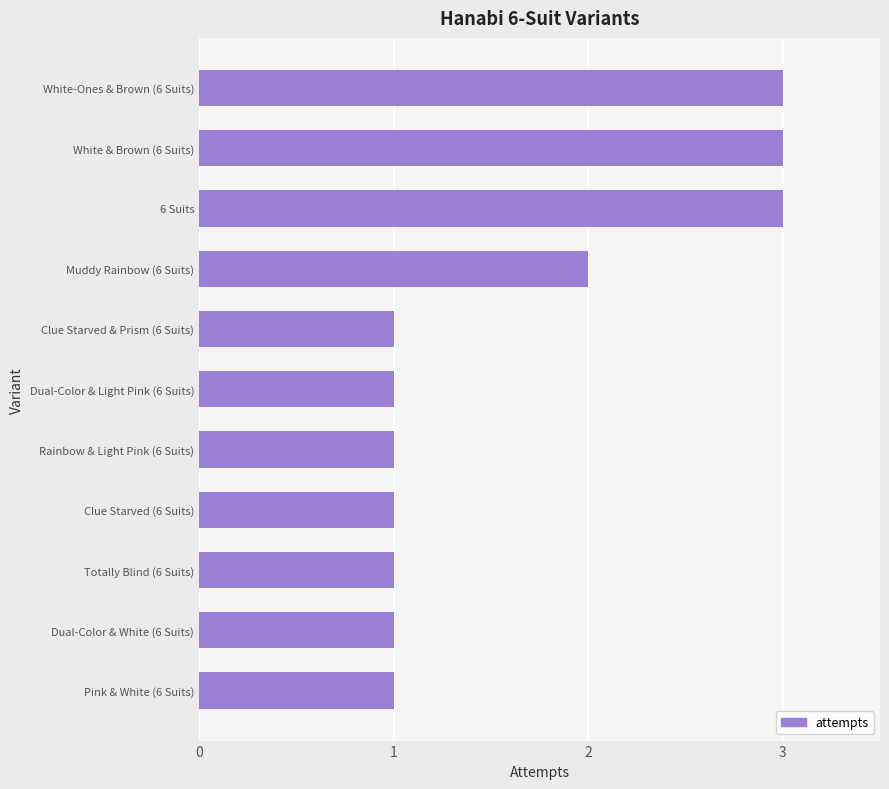

What is the ratio of the value at Dual-Color & Light Pink (6 Suits) to the value at 6 Suits?

0.3